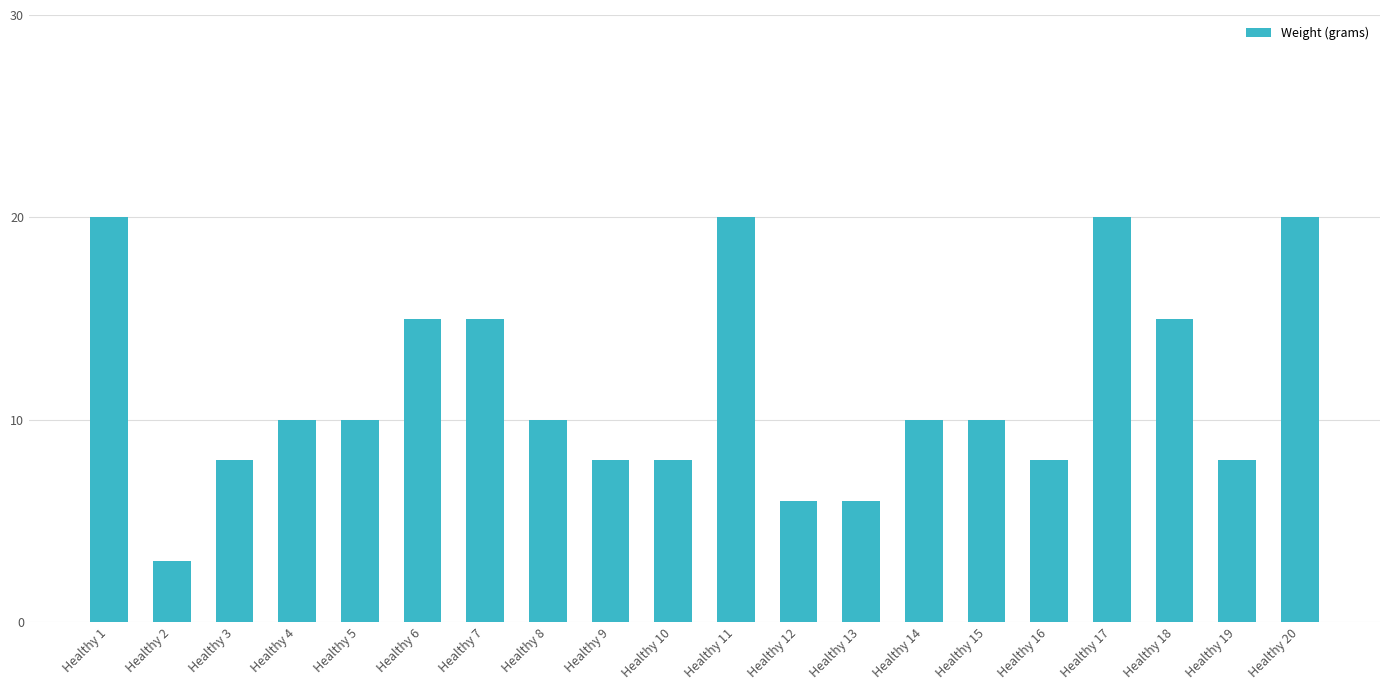

Which category has the lowest value across all series?

Healthy 2